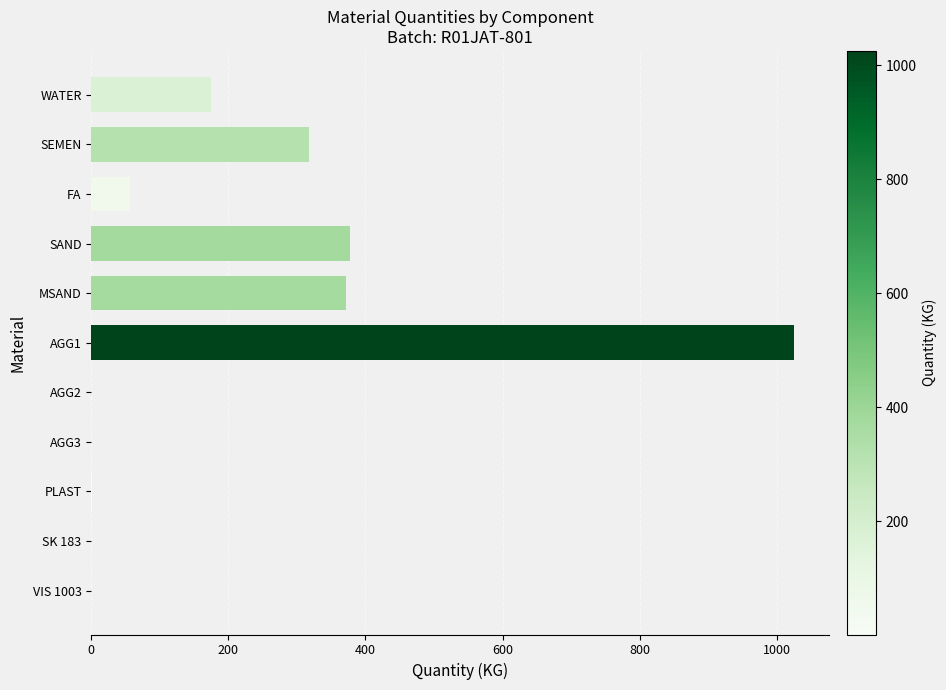

The chart shows a value of 377.0 at SAND. True or false?

True